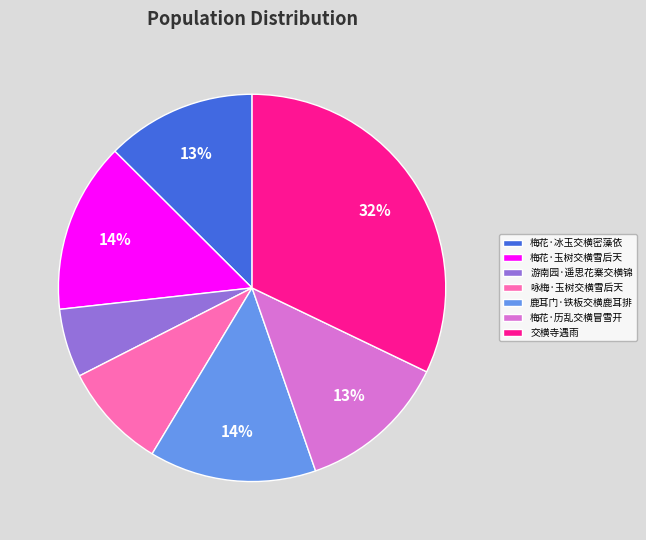

To the nearest percent, what portion does 梅花·历乱交横冒雪开 represent?

13%